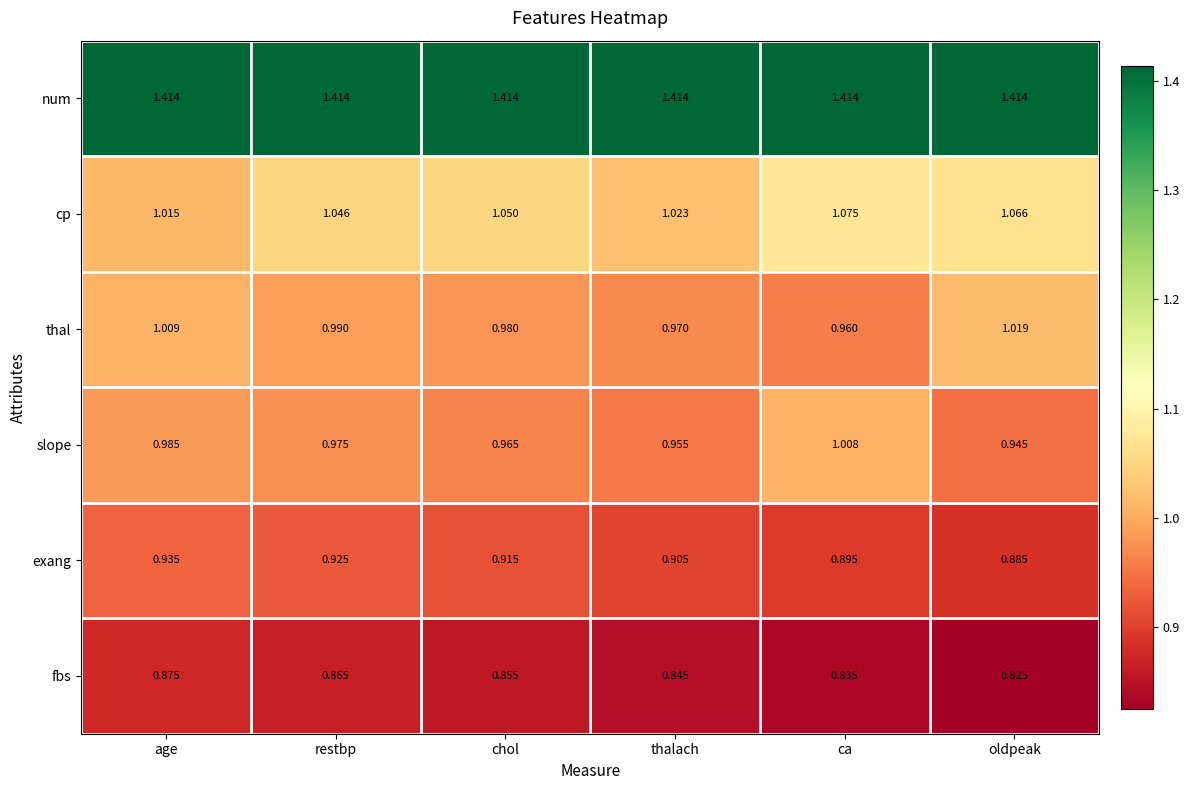

At which label is exang closest to 0?

oldpeak